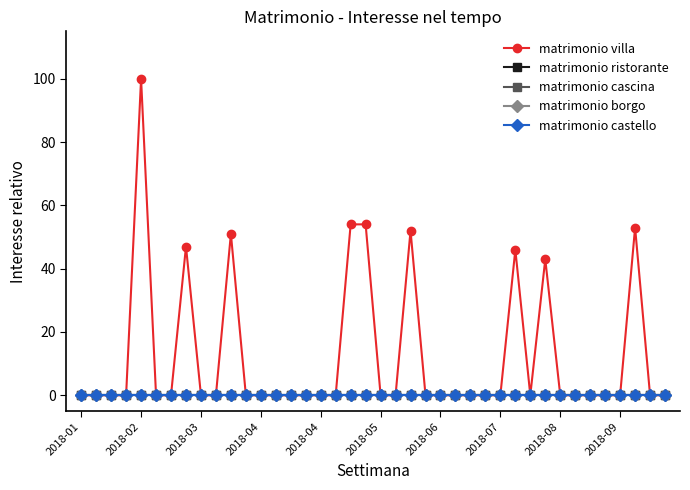

List the series in order of their peak value, highest first.

matrimonio villa, matrimonio ristorante, matrimonio cascina, matrimonio borgo, matrimonio castello